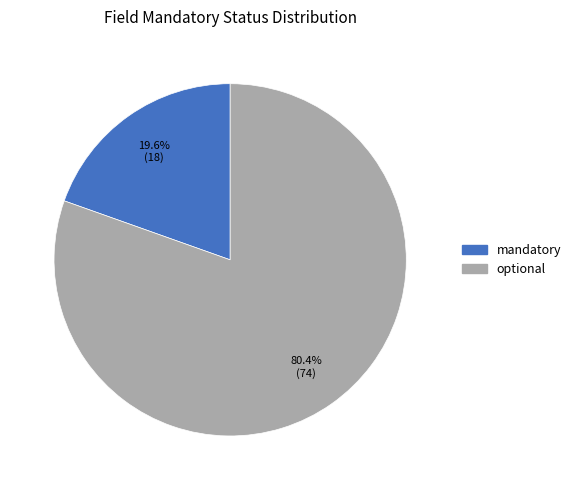

Does any single category account for the majority?

Yes